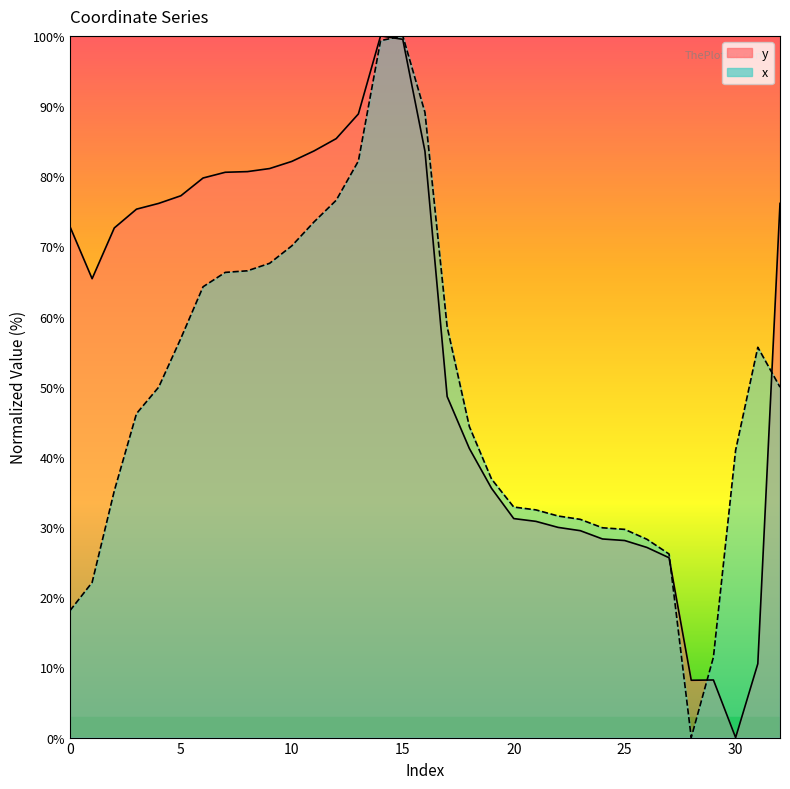

List the labels in order of y value, smallest first.

30, 28, 29, 31, 27, 26, 25, 24, 23, 22, 21, 20, 19, 18, 17, 1, 2, 0, 3, 32, 4, 5, 6, 7, 8, 9, 10, 16, 11, 12, 13, 15, 14